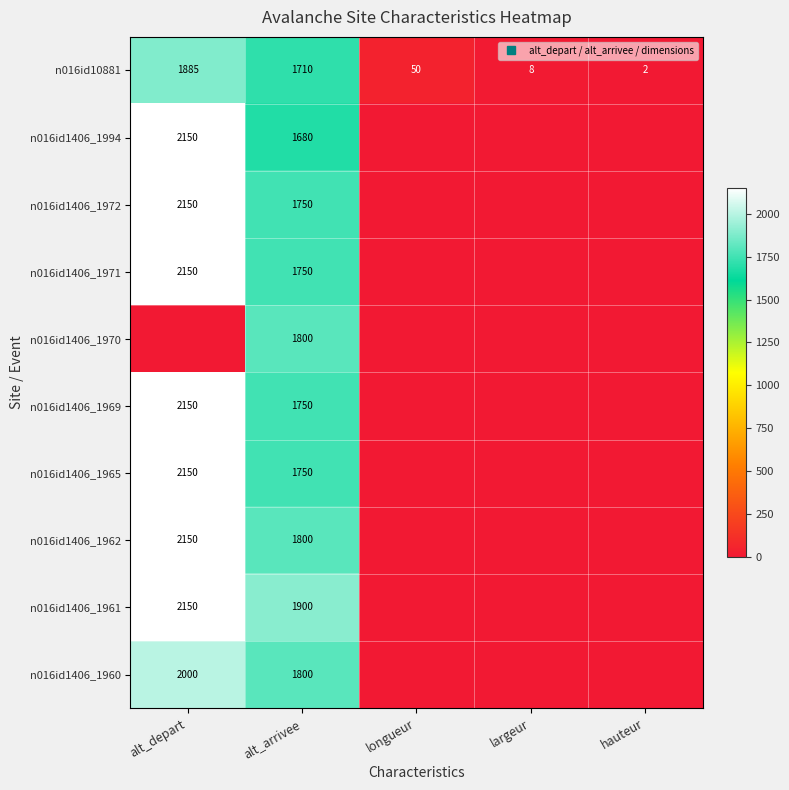

What is the total value across all series at alt_depart?

18935.0